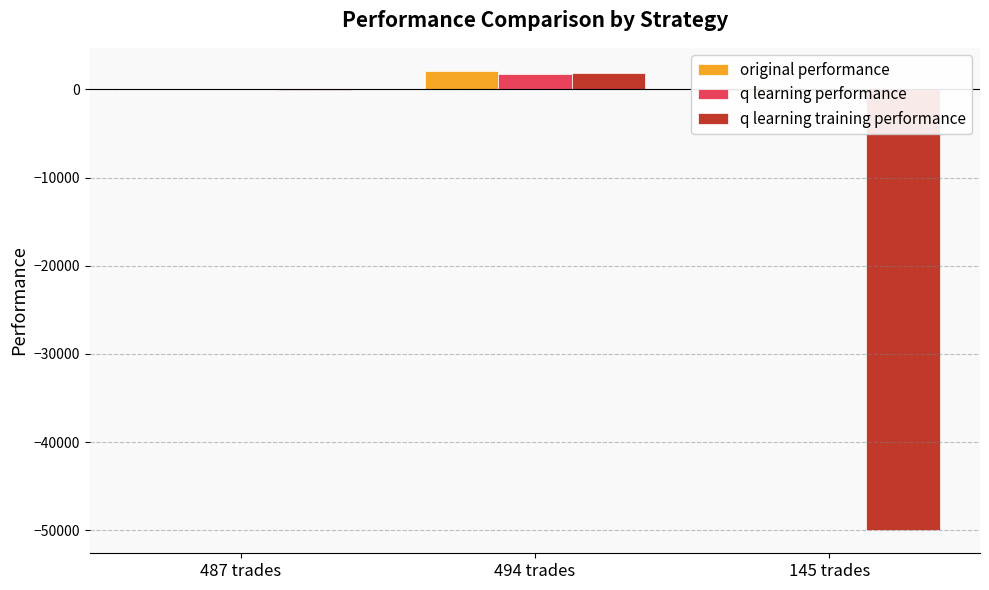

Which series has the widest spread of values?

q learning training performance